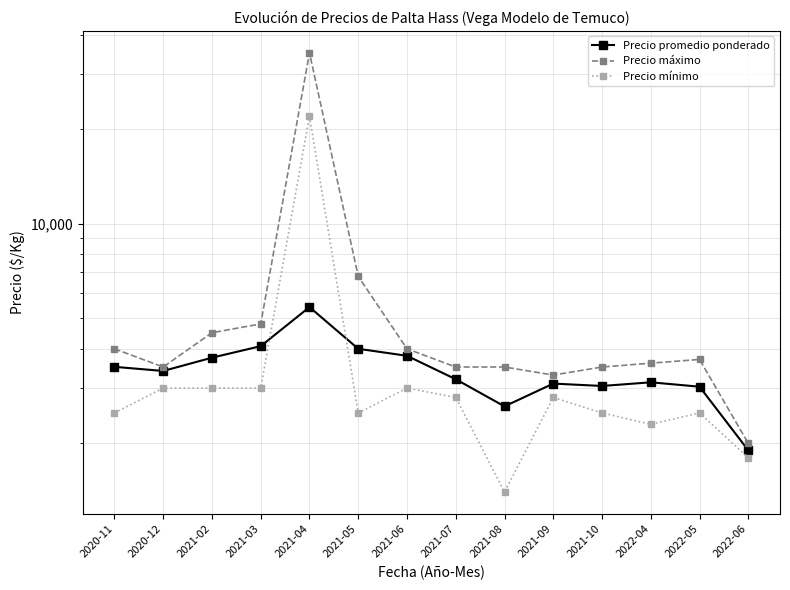

Is it true that Precio promedio ponderado equals 2059 at 2020-12?

False